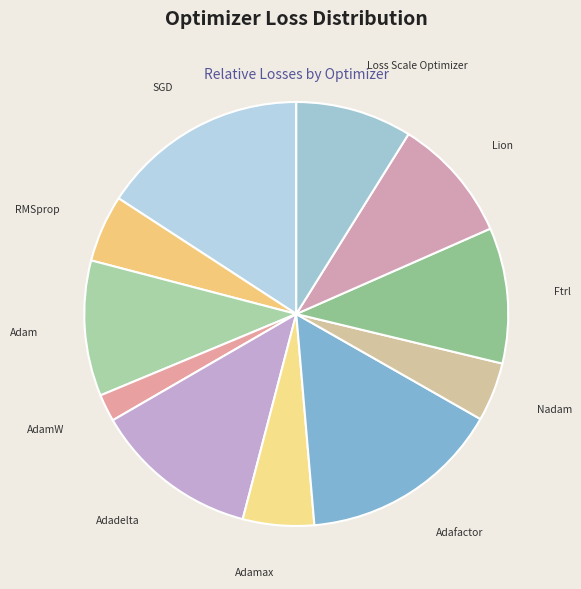

The Adam slice represents 10% of the pie. True or false?

True